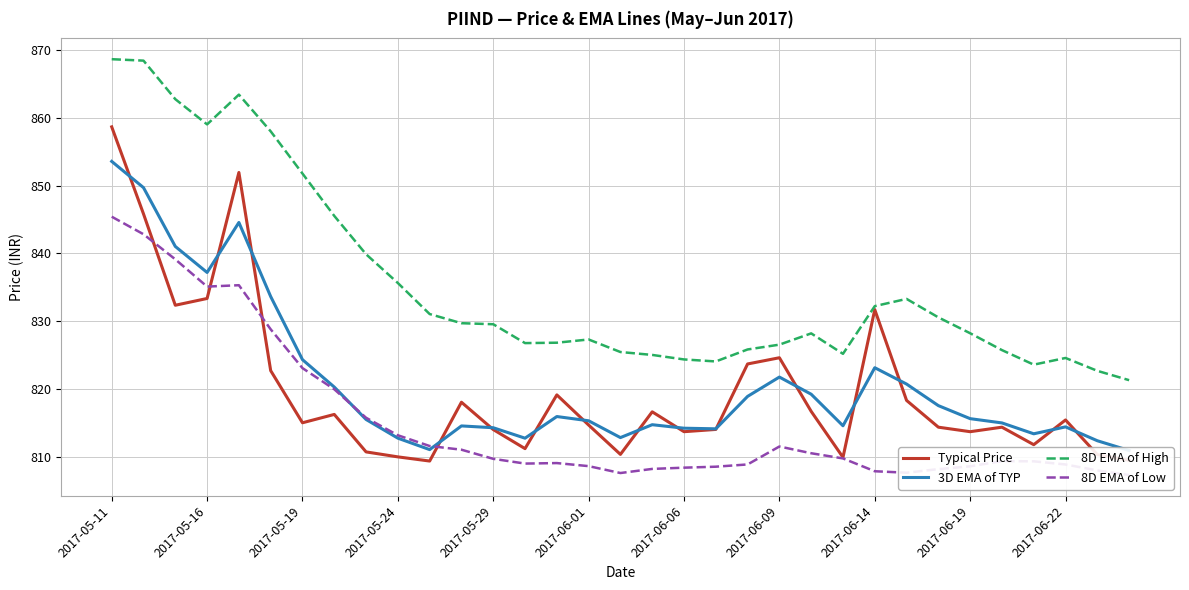

What is the average value of the 8D EMA of High series?

835.5